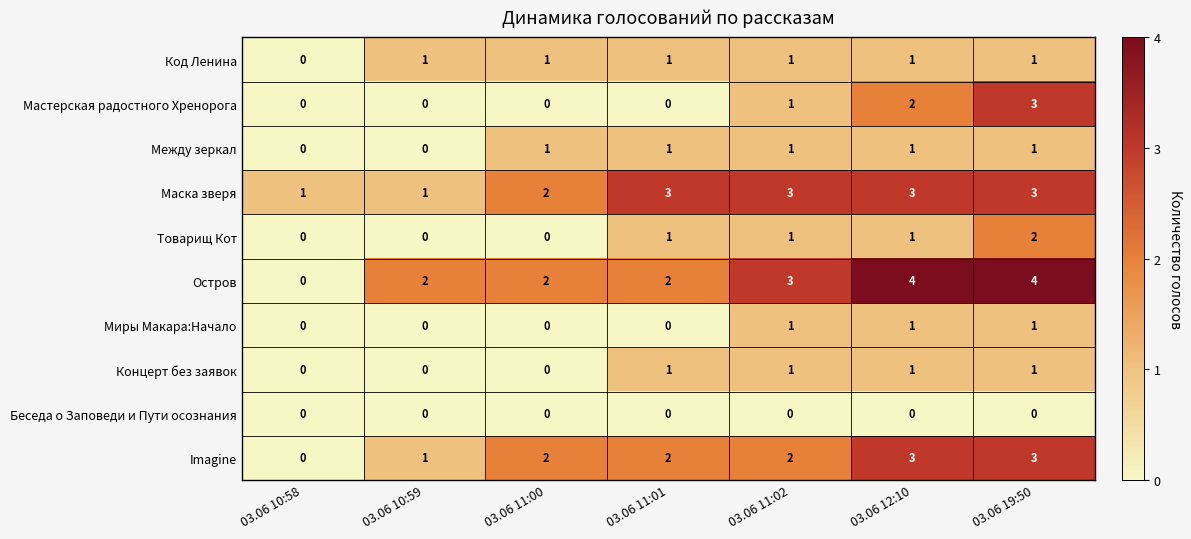

At which label does Товарищ Кот reach its peak?

03.06 19:50